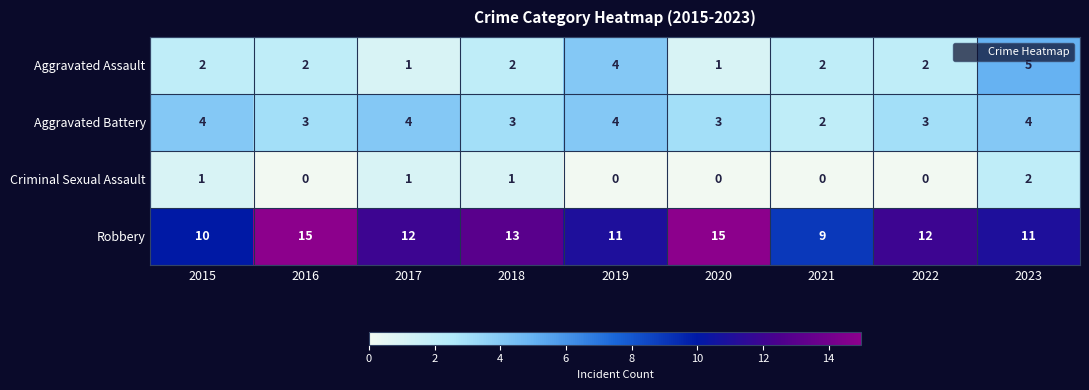

Count the Aggravated Battery values in the range 3 to 4.

8